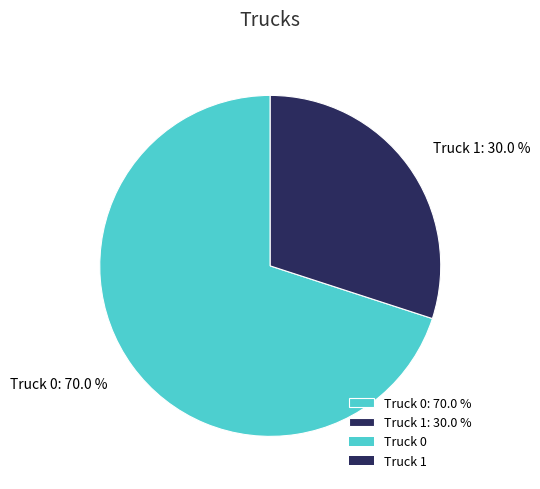

Combined, do Truck 0 and Truck 1 account for over 50%?

Yes